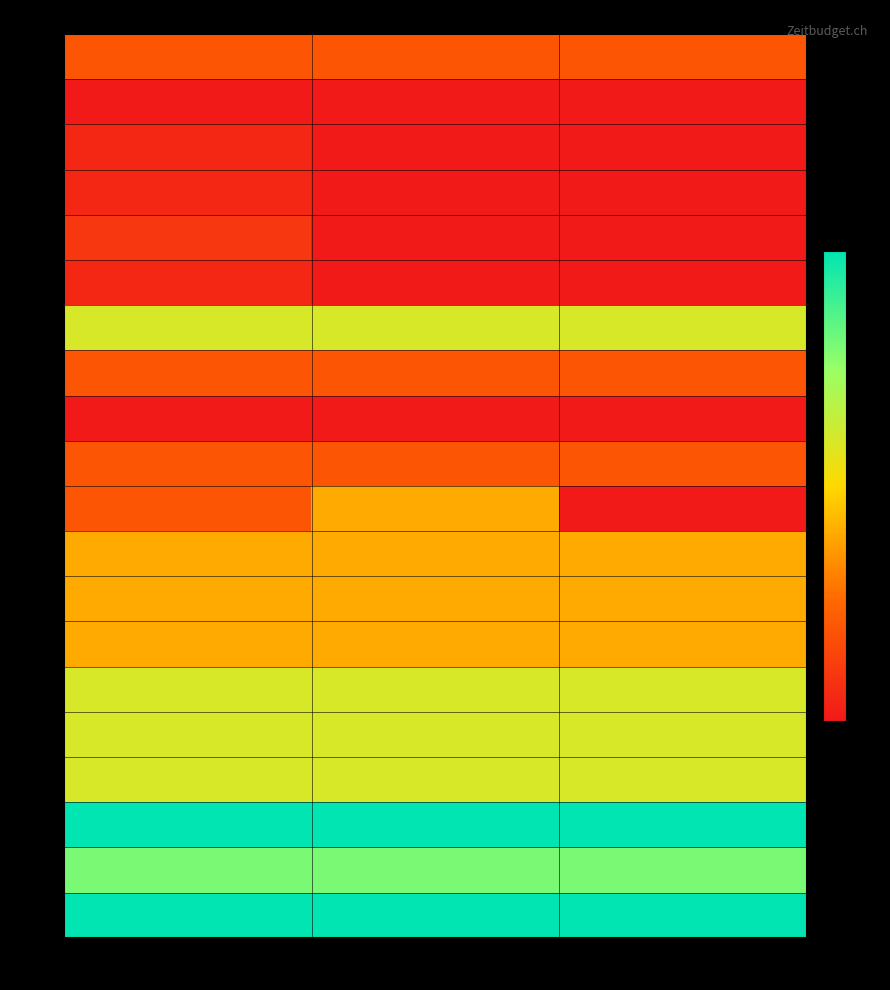

Rank the series at Anna from lowest to highest value.

1.2., 2.1., 2.2., 2.3., 2.4., 3.2., 1.1., 3.1., 3.3., 4.1., 4.2.1., 4.2.2., 4.2.3., 2.5., 4.3.1., 4.3.2., 4.3.3., 4.4.2., 4.4.1., 4.4.3.